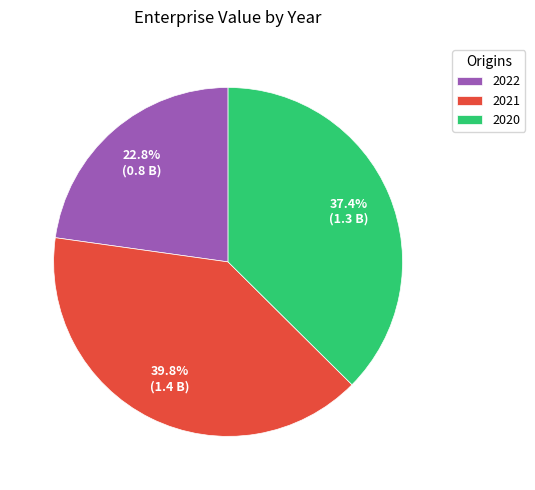

Combined, what portion of the pie is 2022 and 2020?

60.2%